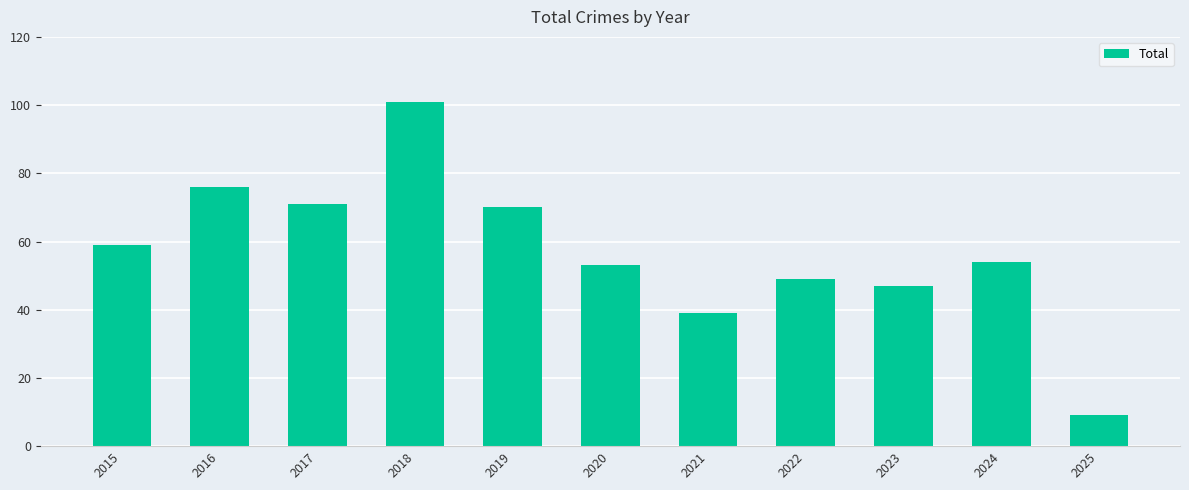

How many categories are shown in the chart?

11